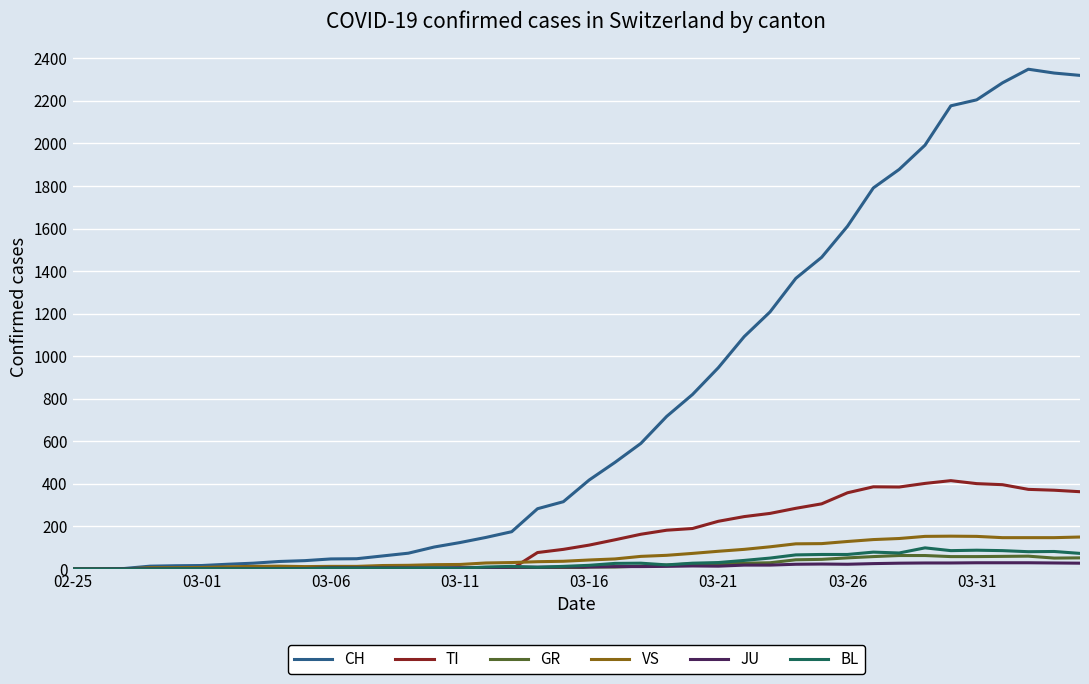

Which series has the largest total across all categories?

CH